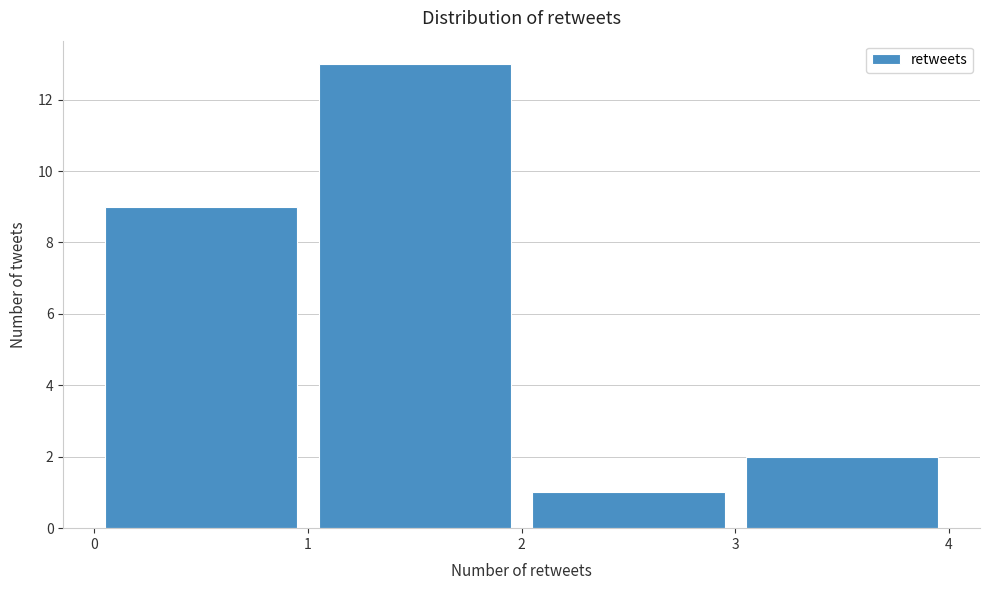

How tall is the bar that spans 3 to 4 on the x-axis? The values are not printed on the chart, so give them approximately, as read against the axis.

2